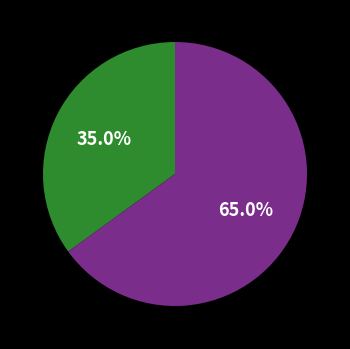

Does any single category account for the majority?

Yes